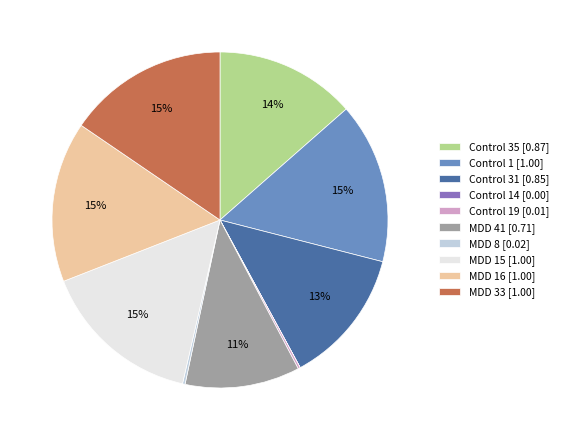

To the nearest percent, what is the combined percentage of MDD 15 [1.00] and MDD 33 [1.00]?

31%